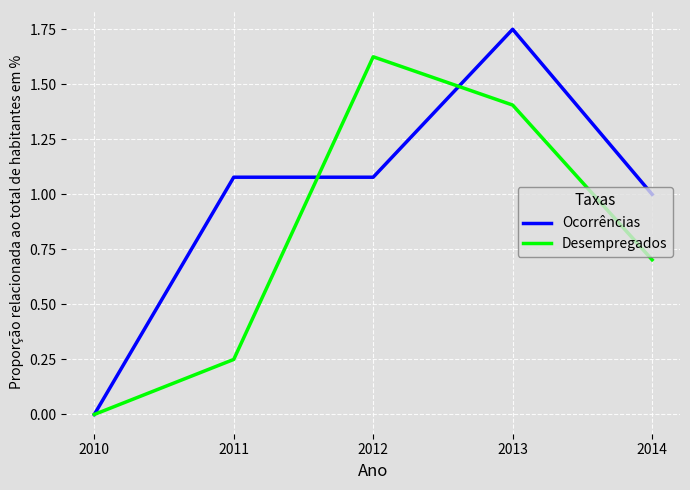

The Desempregados series shows 1.4 at 2013. True or false?

True